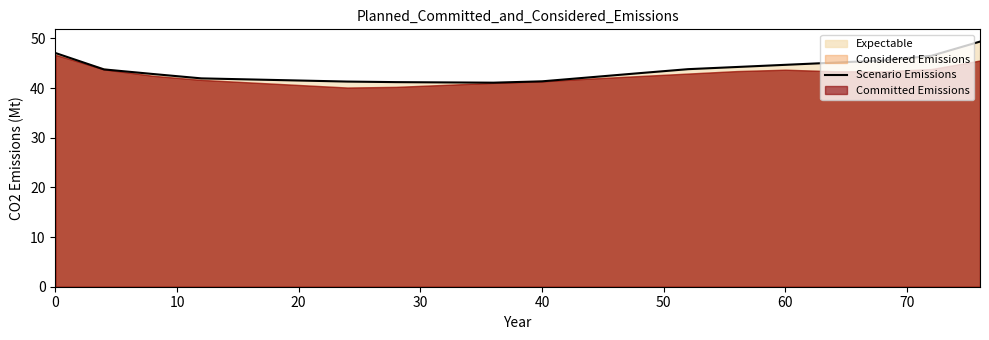

What is the maximum value for Scenario Emissions?

49.4